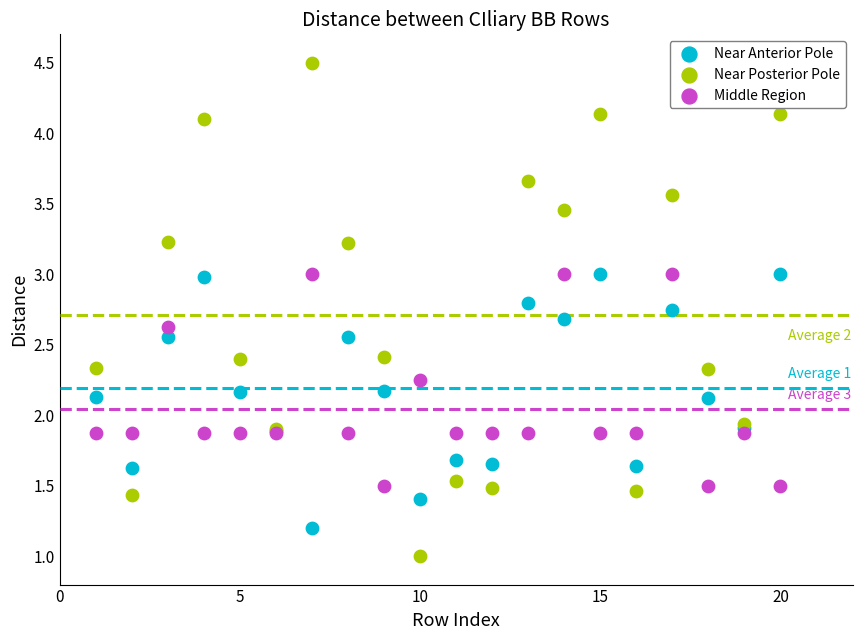

Which series reaches the maximum Y coordinate?

Near Posterior Pole